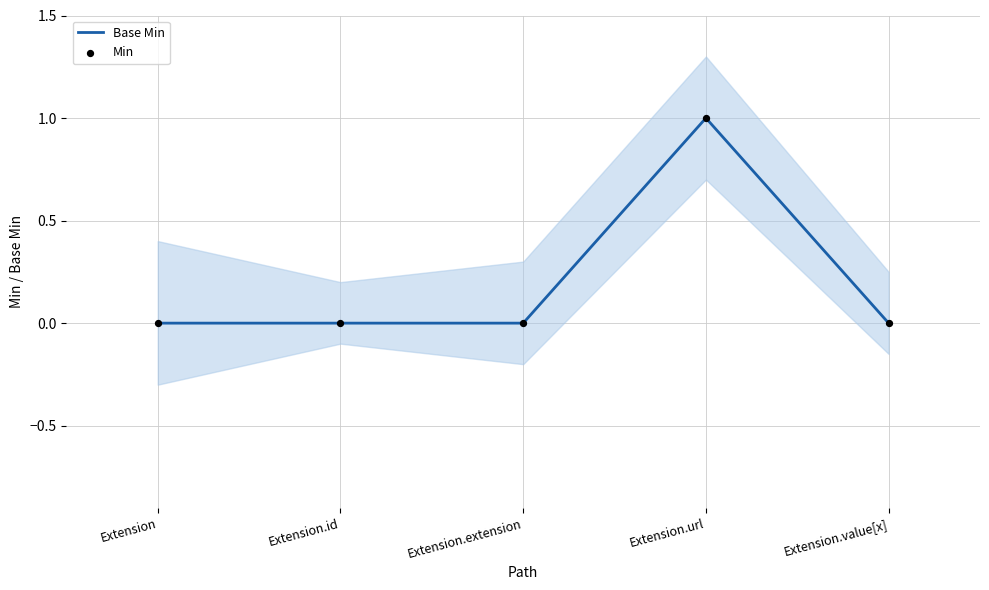

Which series contains the lowest Y value?

Base Min